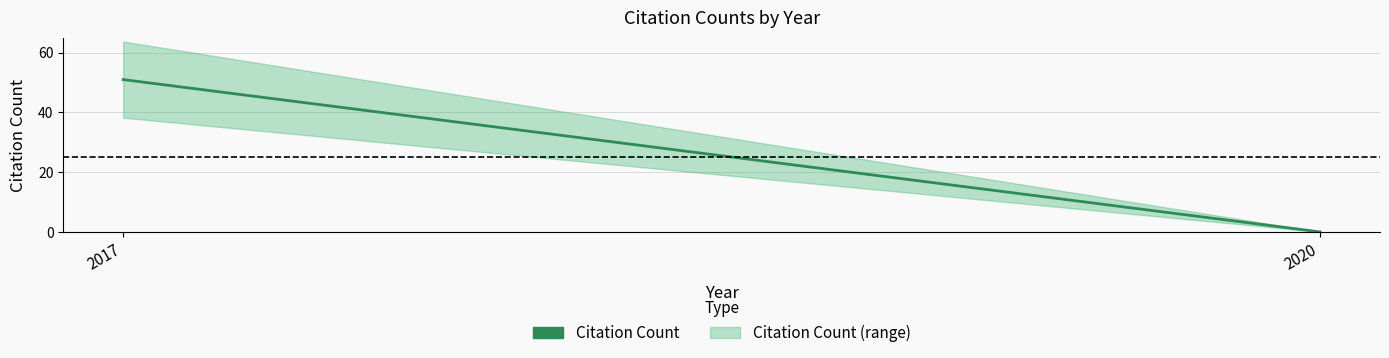

Which label corresponds to the smallest value in the chart?

2020